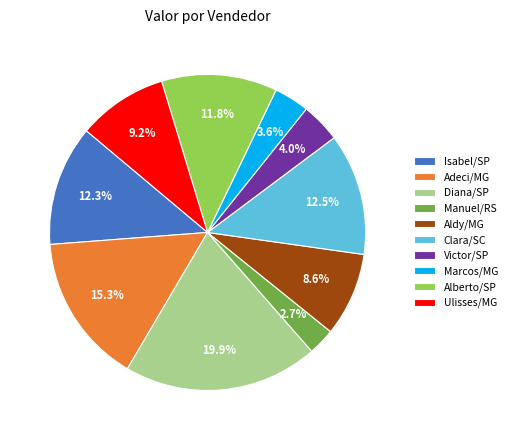

Approximately how many times larger is the value at Ulisses/MG compared to Victor/SP?

2.3